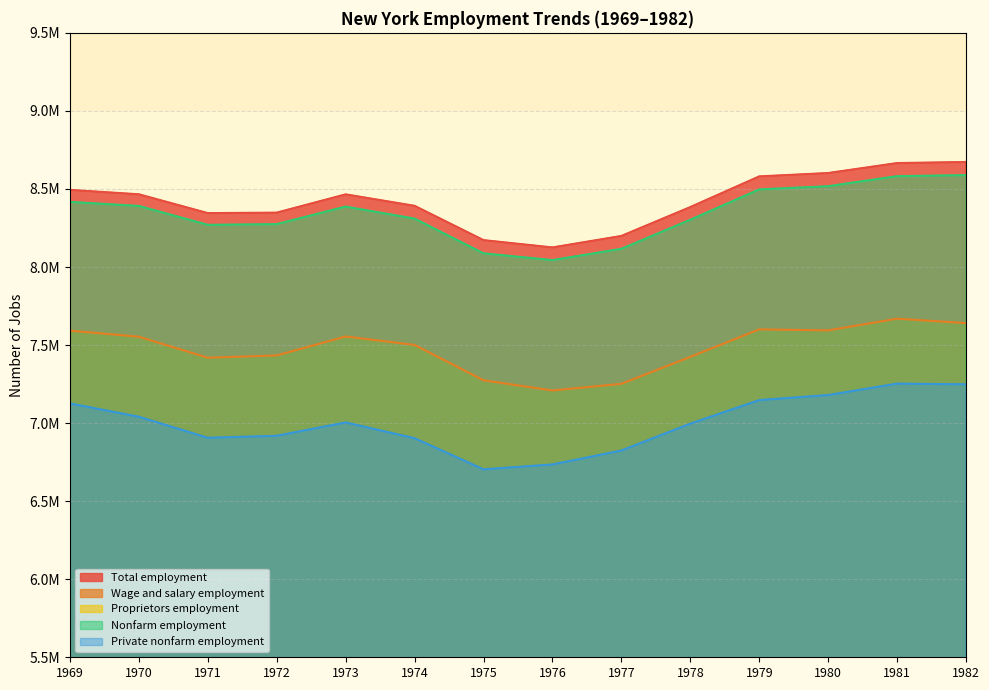

How many lines are shown in the chart?

5